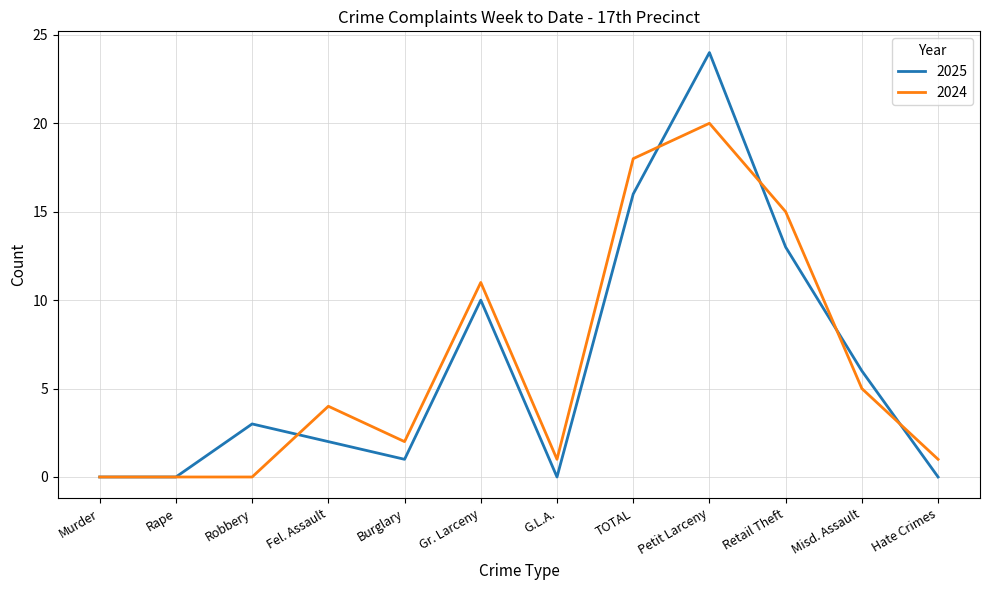

Is this an area chart (filled region under the line)?

No